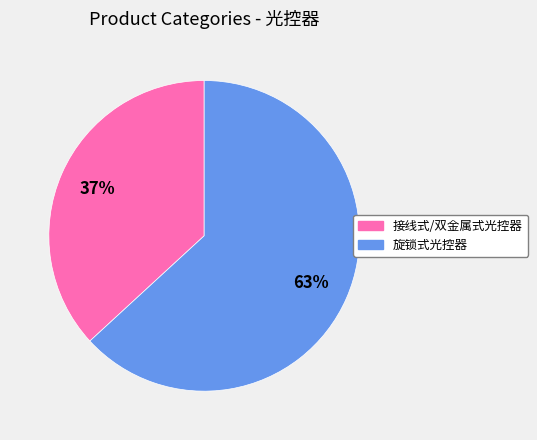

To the nearest percent, what percentage of the pie is 接线式/双金属式光控器?

37%